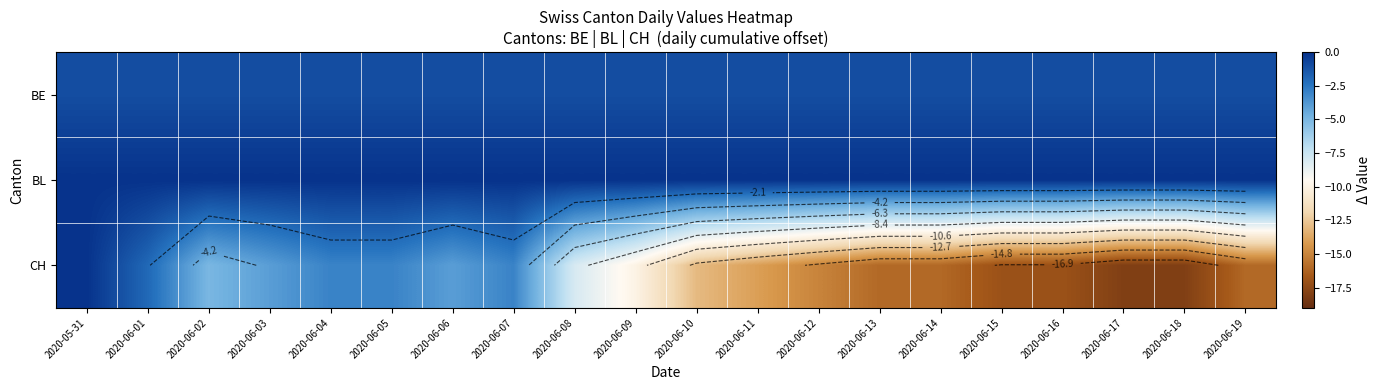

How many categories are shown in the chart?

20